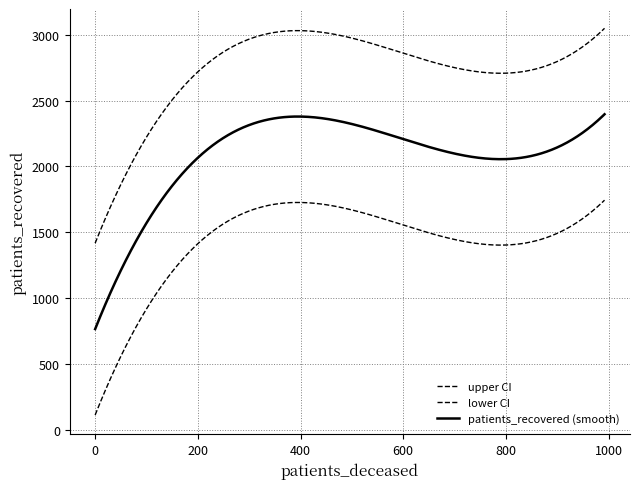

Does the chart have visible grid lines?

Yes